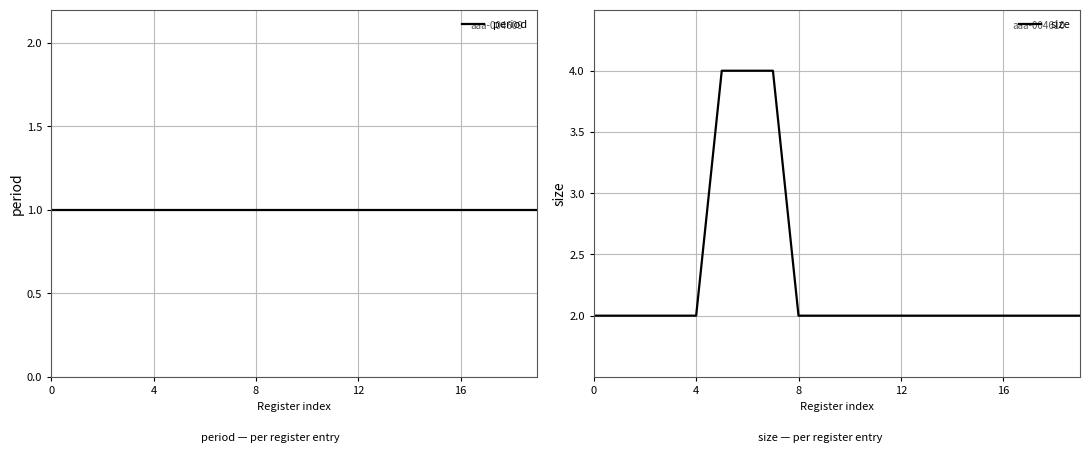

What is the label of the 6th point from the left?

5